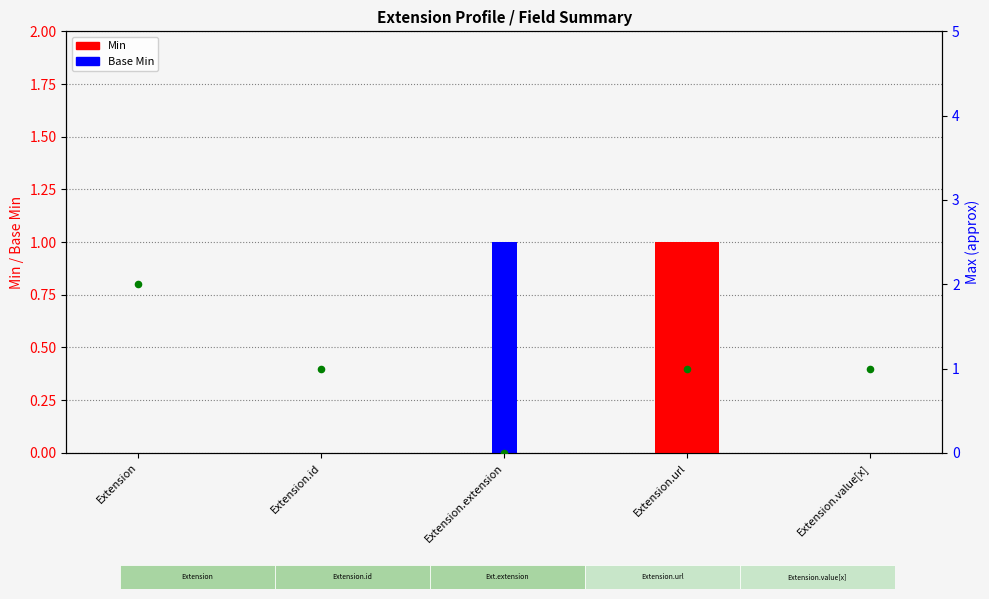

Which series reaches the minimum Y coordinate?

Min